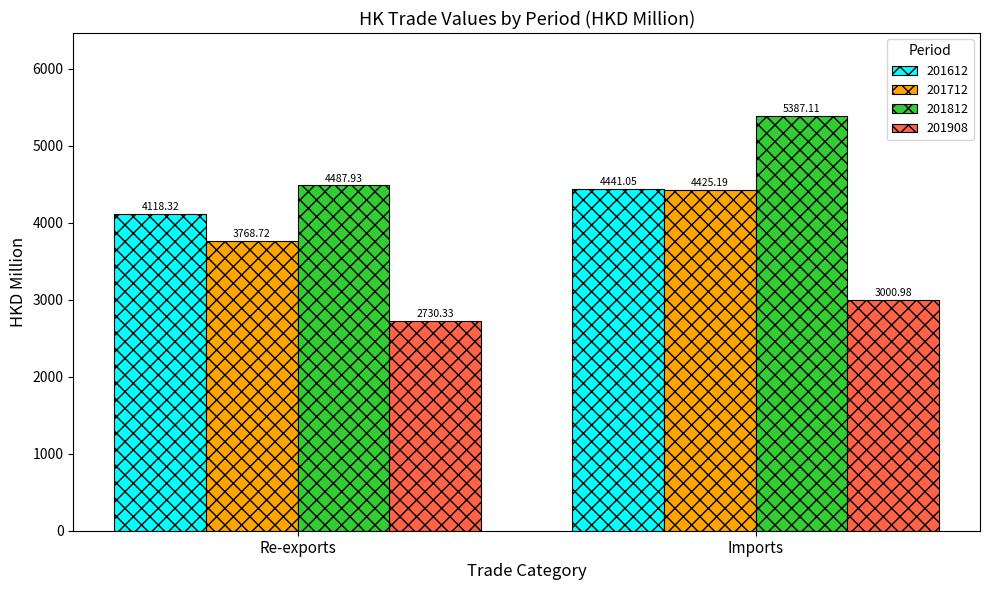

What is the difference between the maximum and minimum values in the 201812 series?

899.2